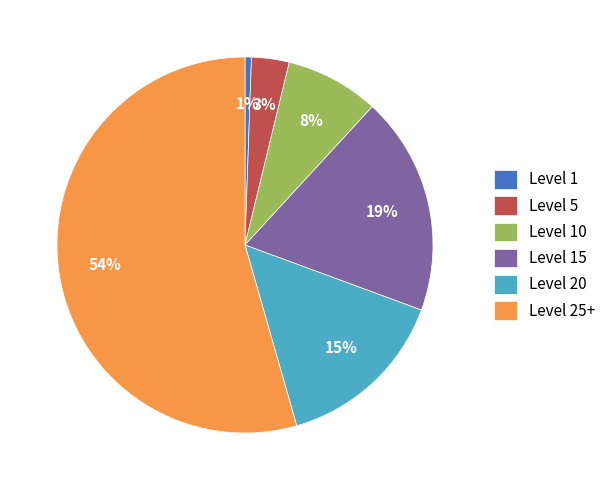

To the nearest percent, what is the combined percentage of Level 5 and Level 20?

18%